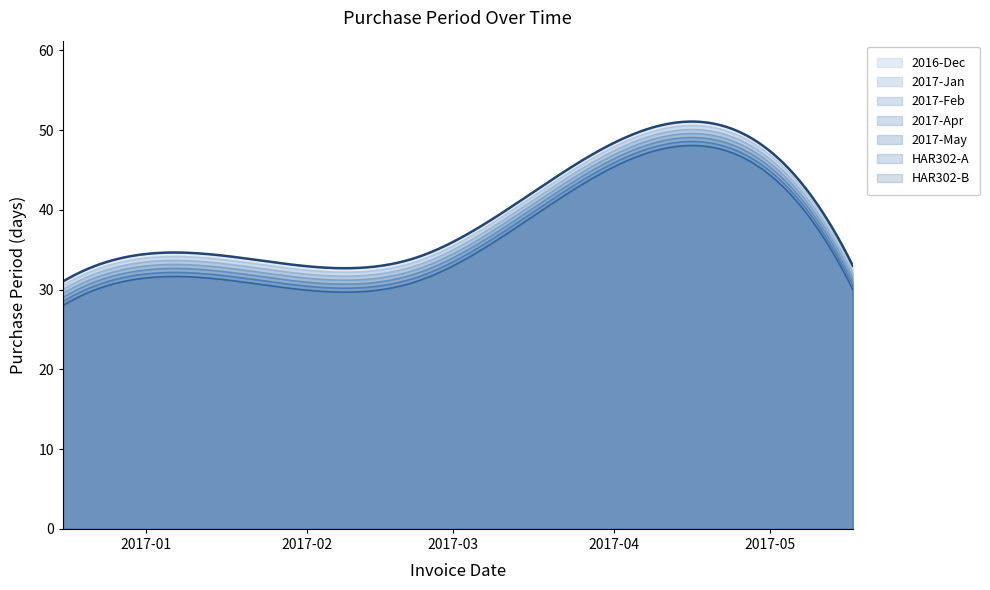

What is the value of the 5th point from the left?

33